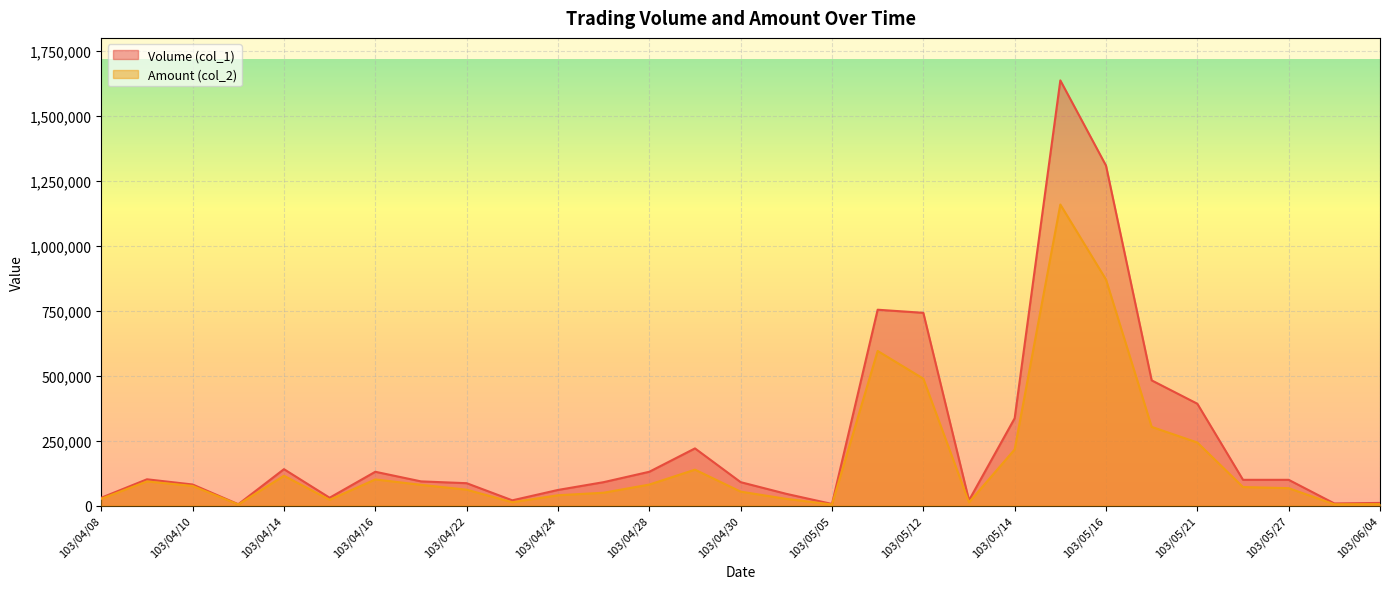

The Amount (col_2) series shows 4800 at 103/05/30. True or false?

True